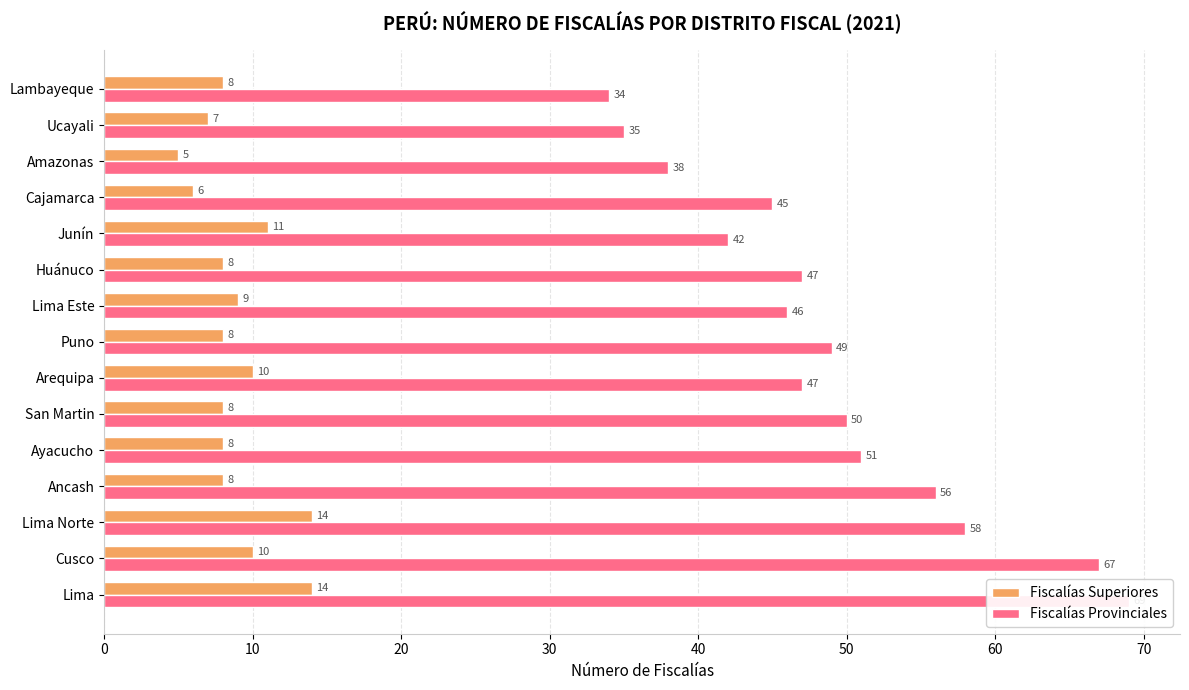

What is the value of the Fiscalías Superiores bar at the 15th from the left?

8